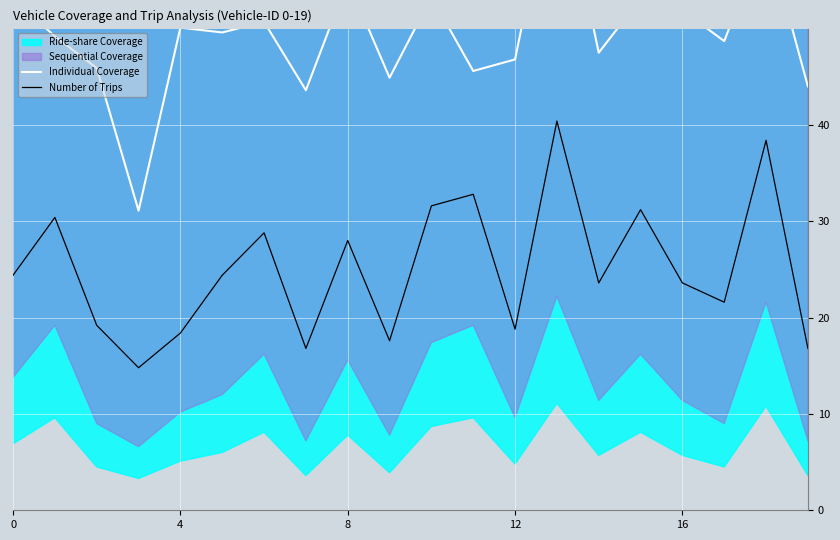

At which label is Individual Coverage closest to 49?

4